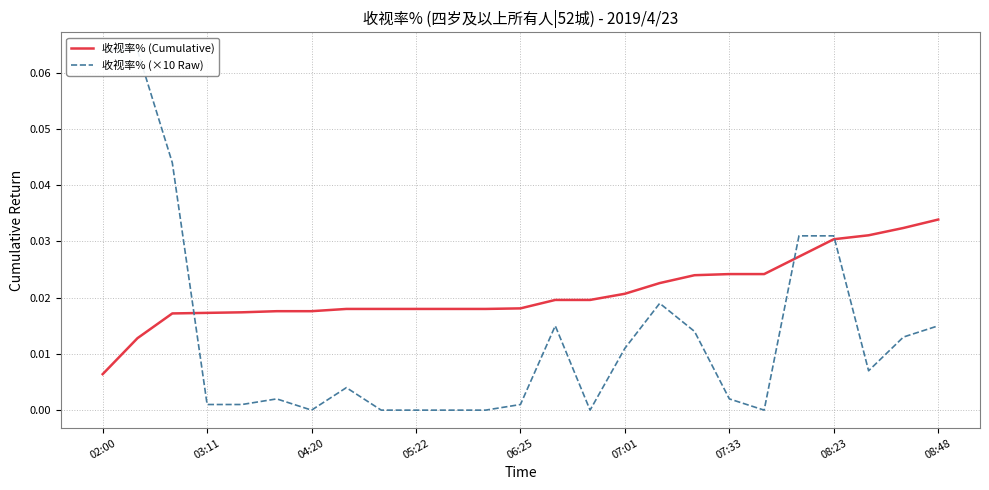

Is the value of 收视率% (Cumulative) at 19 greater than the value of 收视率% (×10 Raw) at 06:25?

Yes